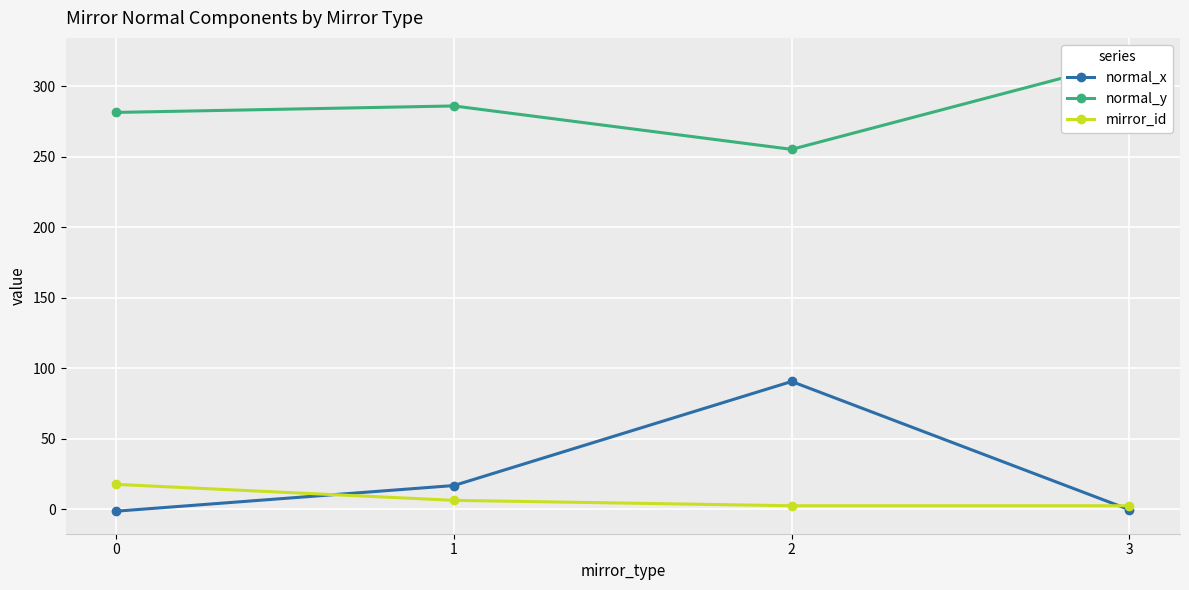

The normal_x series shows 16.7 at 1. True or false?

True